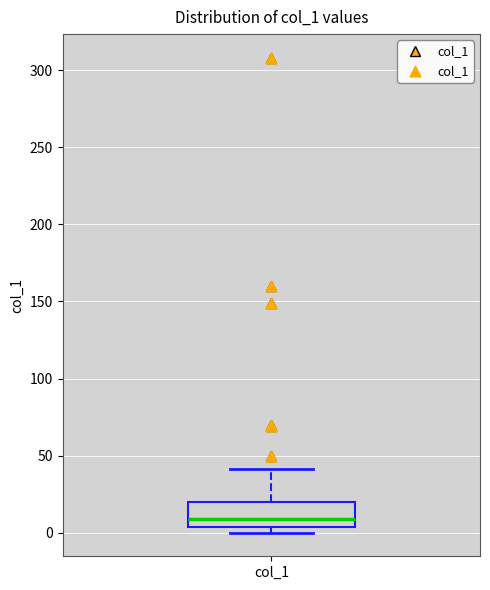

Where is the lower edge of the box for col_1 on the y-axis? The values are not printed on the chart, so give them approximately, as read against the axis.

5